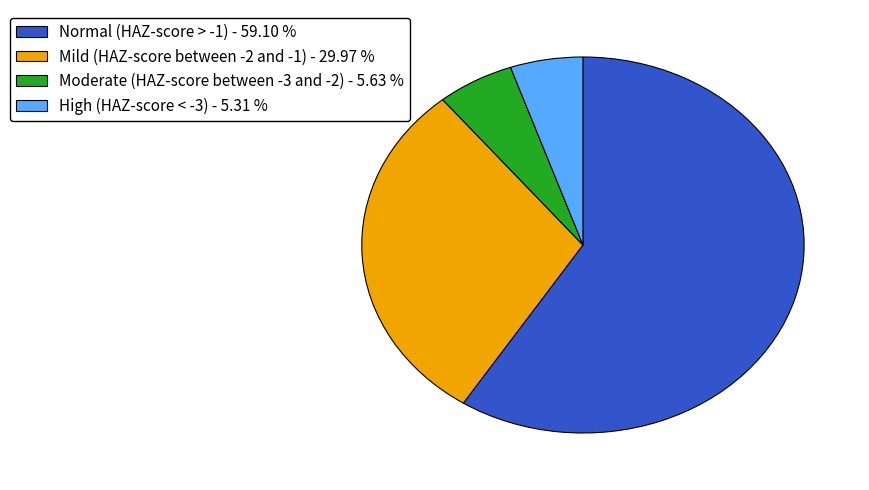

The High (HAZ-score < -3) slice represents 5% of the pie. True or false?

True